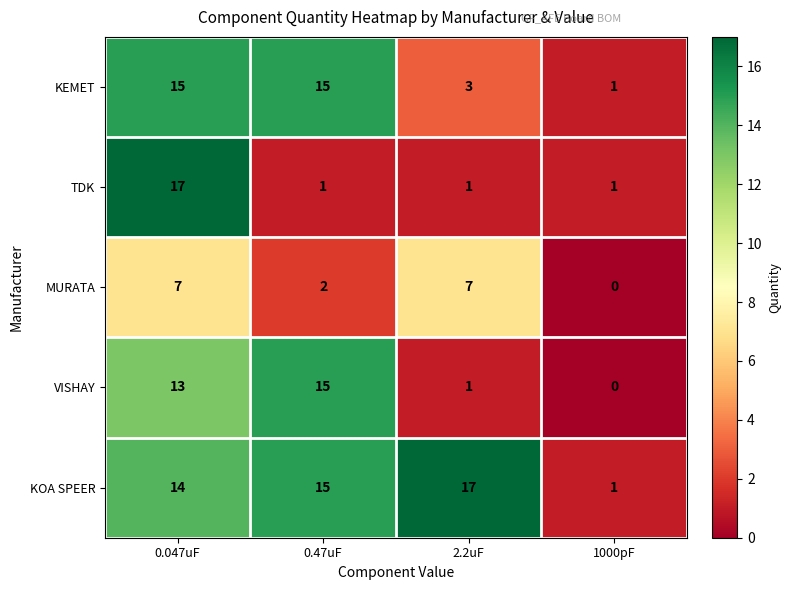

Reading right to left, what are all the values shown in this chart?

KEMET: 1000pF=1	2.2uF=3	0.47uF=15	0.047uF=15
TDK: 1000pF=1	2.2uF=1	0.47uF=1	0.047uF=17
MURATA: 1000pF=0	2.2uF=7	0.47uF=2	0.047uF=7
VISHAY: 1000pF=0	2.2uF=1	0.47uF=15	0.047uF=13
KOA SPEER: 1000pF=1	2.2uF=17	0.47uF=15	0.047uF=14